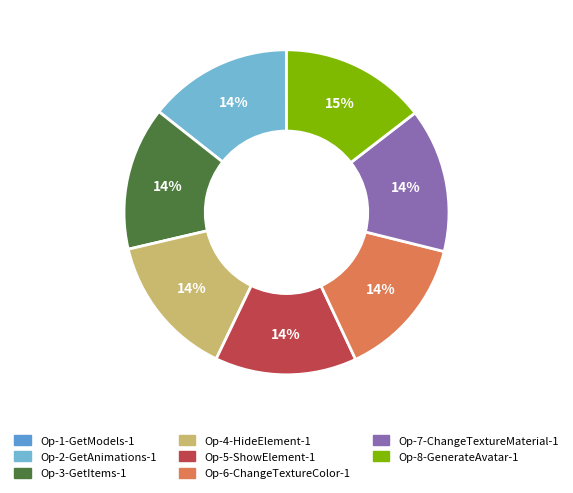

To the nearest percent, what percentage of the pie is Op-3-GetItems-1?

14%